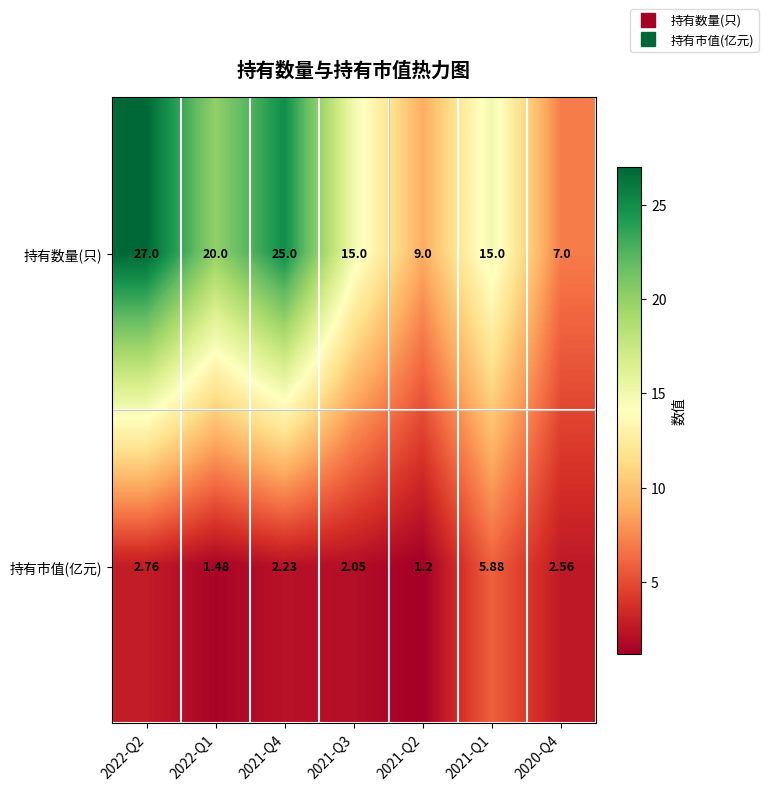

At how many categories does at least one series exceed 19?

3